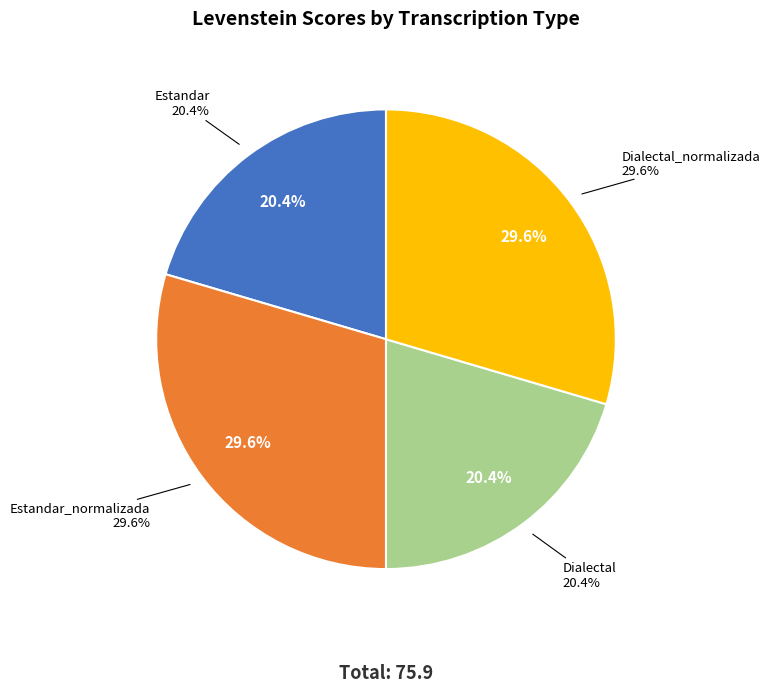

Rank the categories by value from lowest to highest.

Estandar, Dialectal, Estandar_normalizada, Dialectal_normalizada